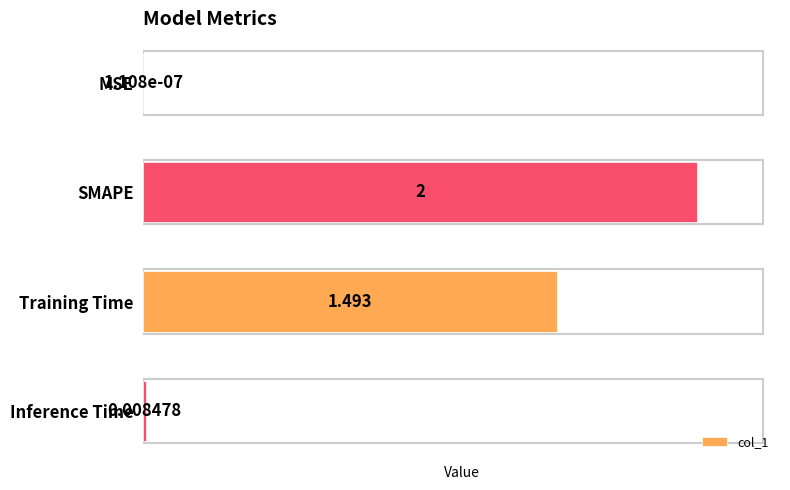

Which has a higher value, Training Time or Inference Time?

Training Time